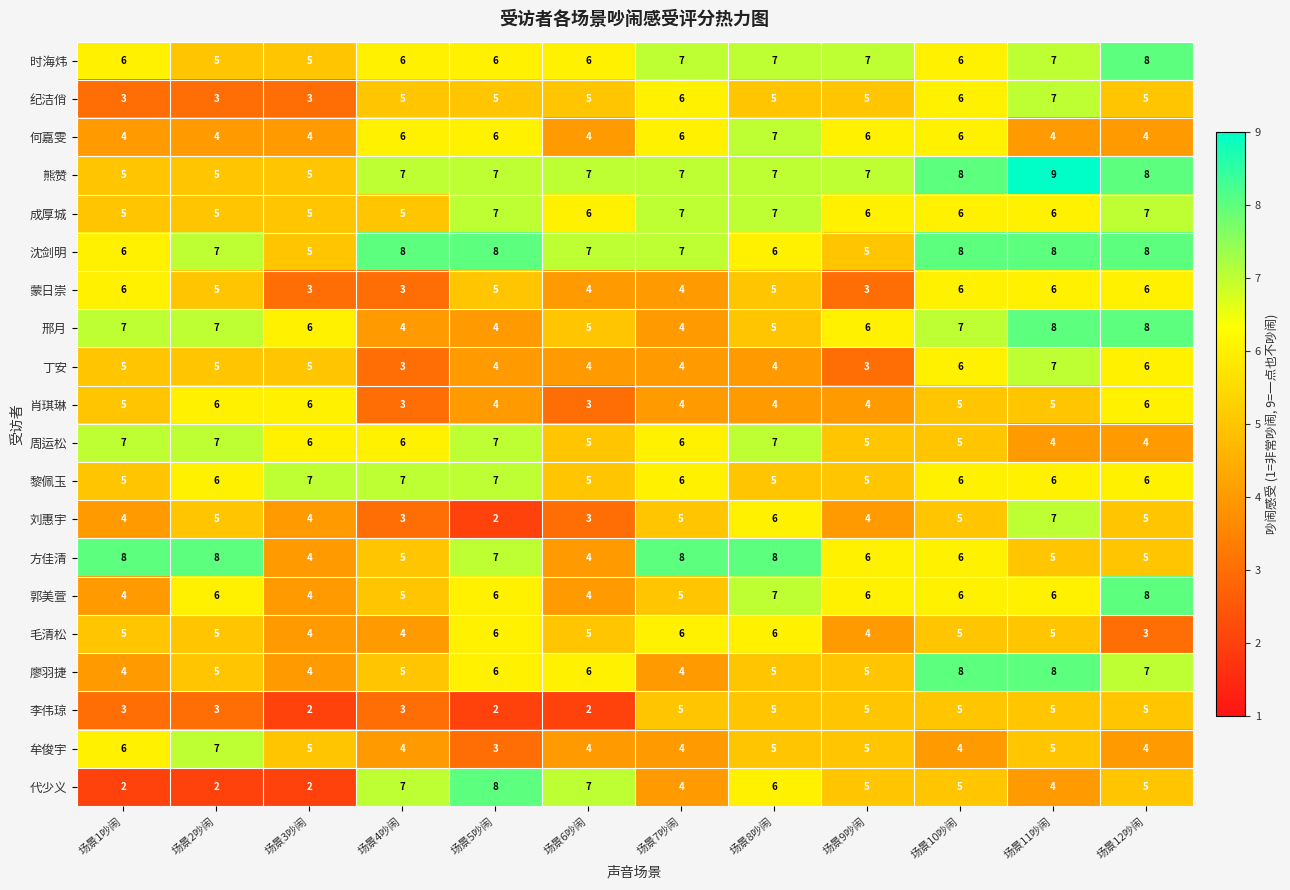

What is the maximum value shown in the chart?

9